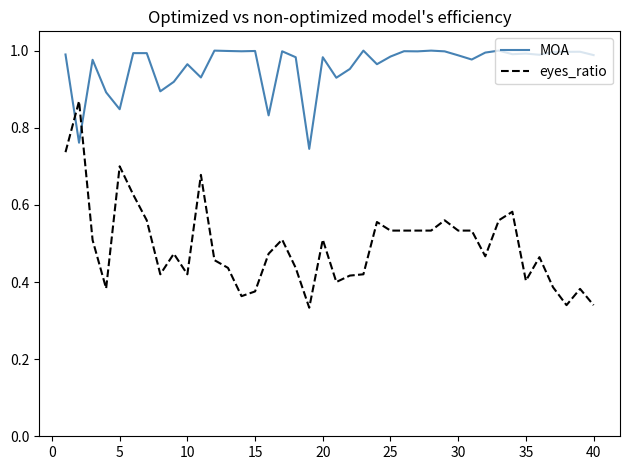

Which series ends up on top after the final intersection of eyes_ratio and MOA?

MOA